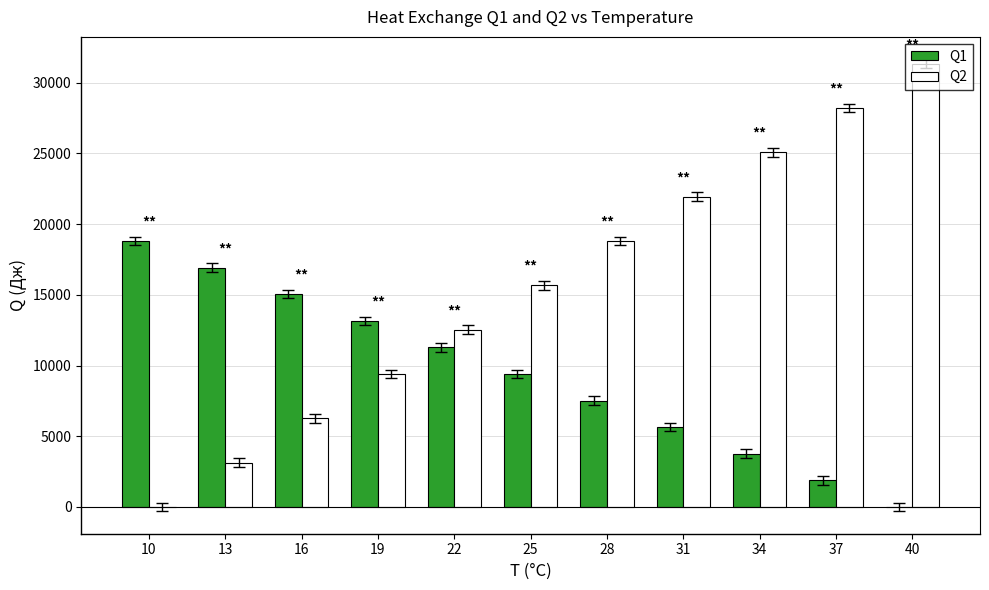

Count the Q2 values in the range 6270 to 25080.

7